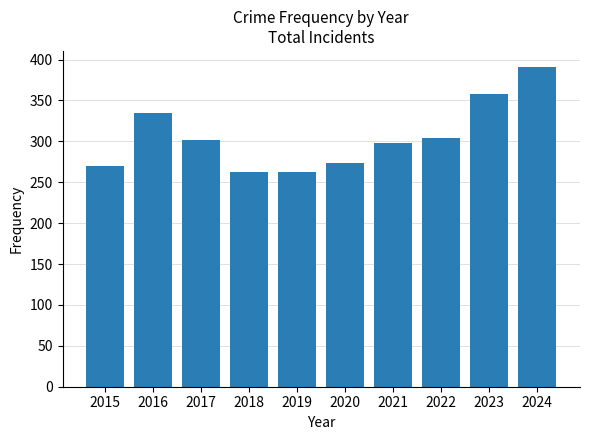

What is the value of the 7th bar from the left?

298